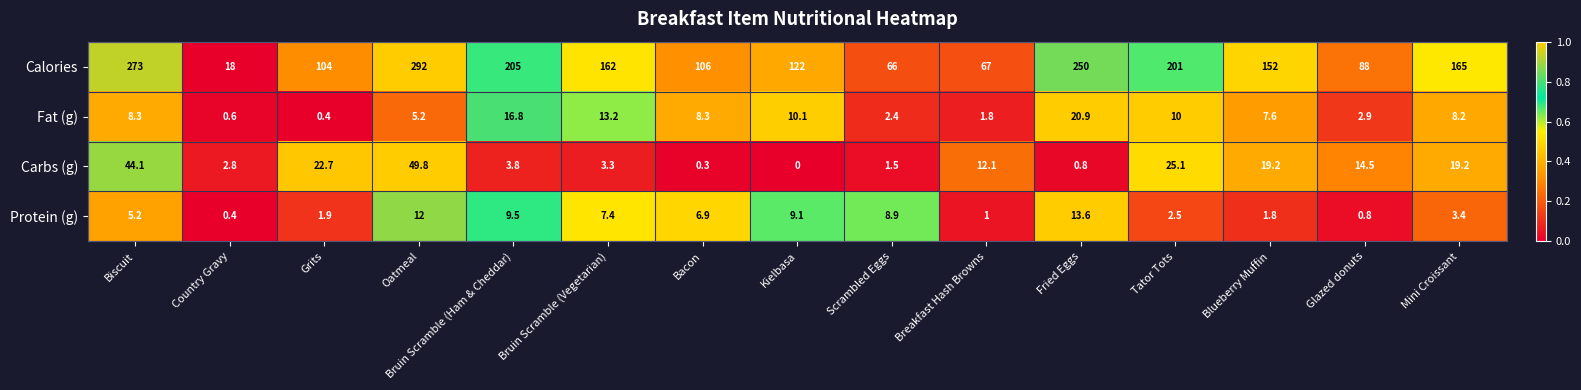

Is it true that Fat (g) equals 6.7 at Bruin Scramble (Vegetarian)?

False